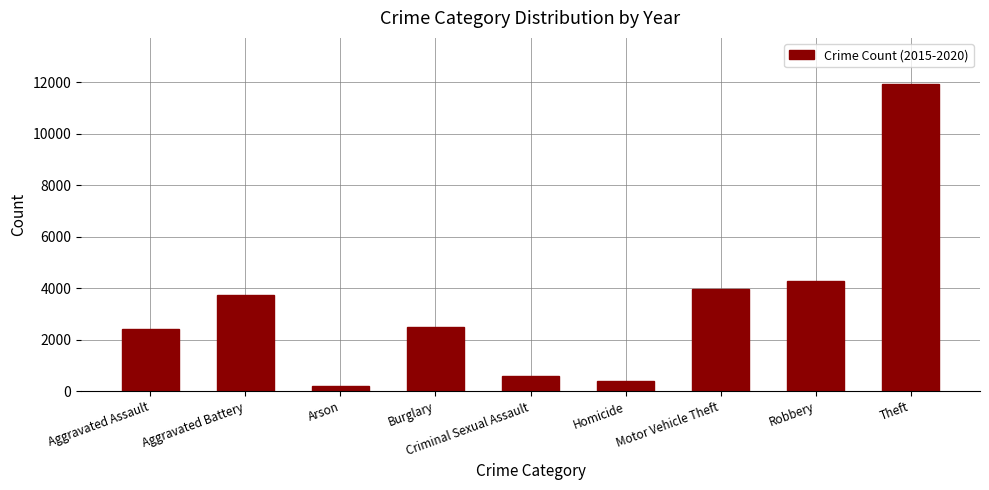

Reading right to left, what are all the values shown in this chart?

11939	4280	3965	409	597	2508	222	3723	2431